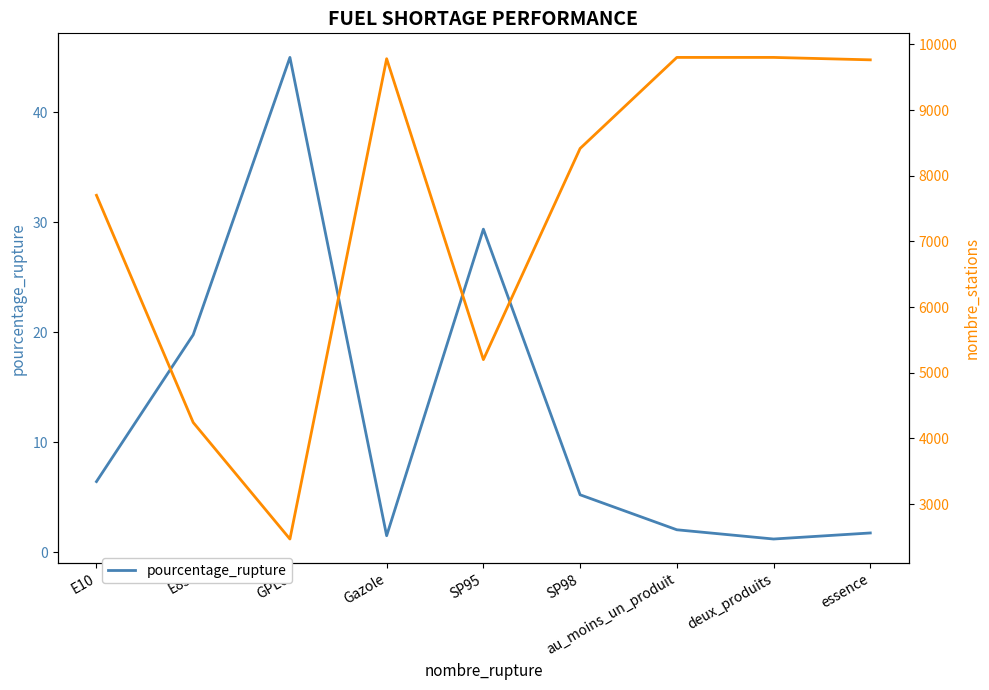

What is the label of the 6th point from the right?

Gazole